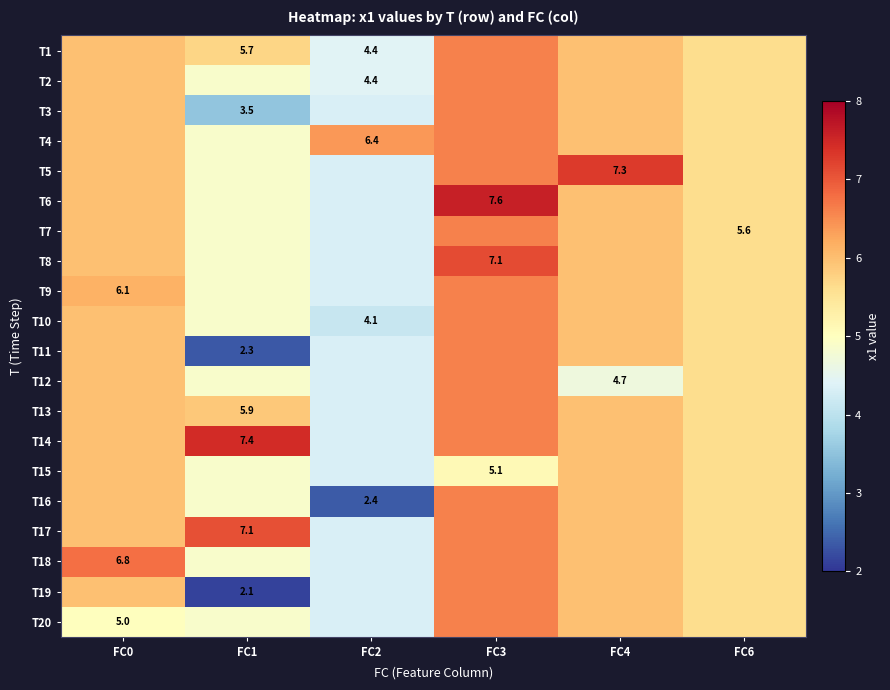

The value of T13 at FC3 is 10.4. True or false?

False